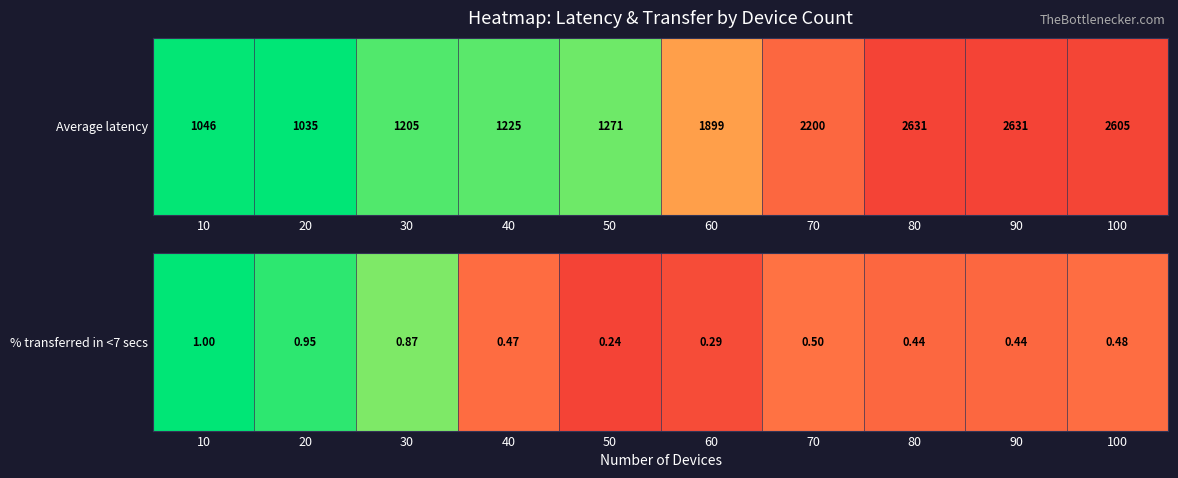

Which category has the lowest value across all series?

50